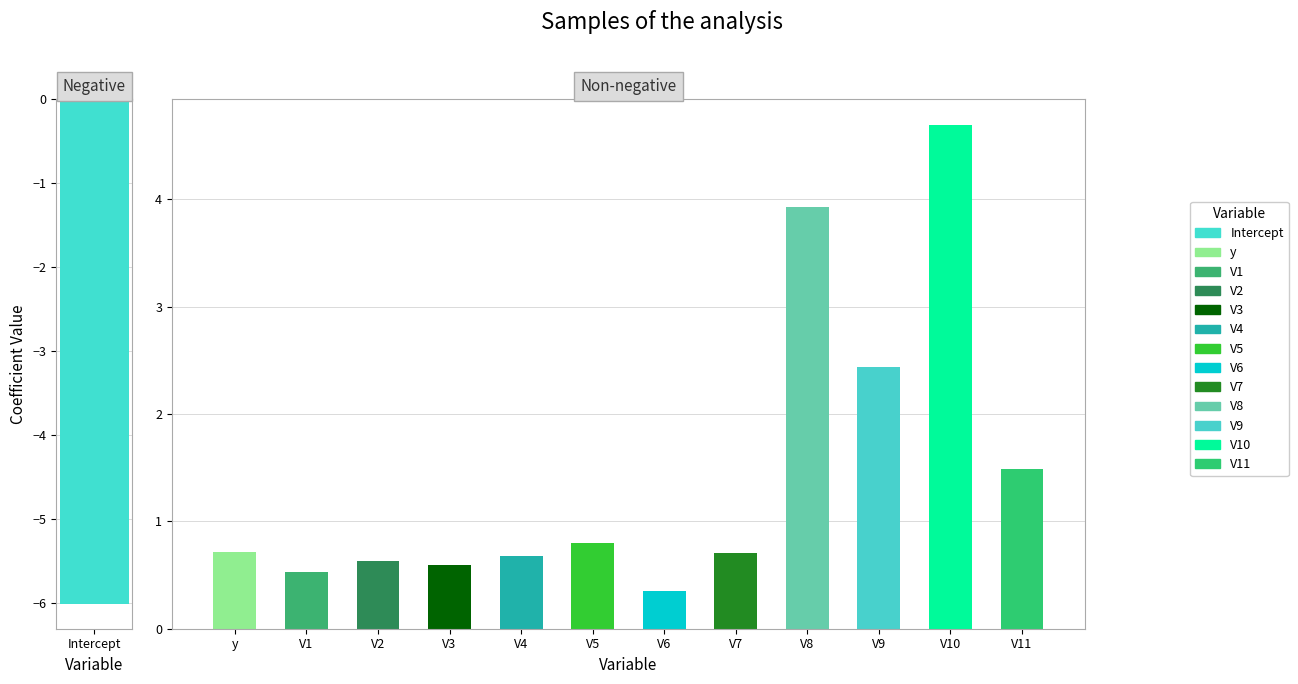

List the labels in order of value, smallest first.

Intercept, V6, V1, V3, V2, V4, V7, y, V5, V11, V9, V8, V10